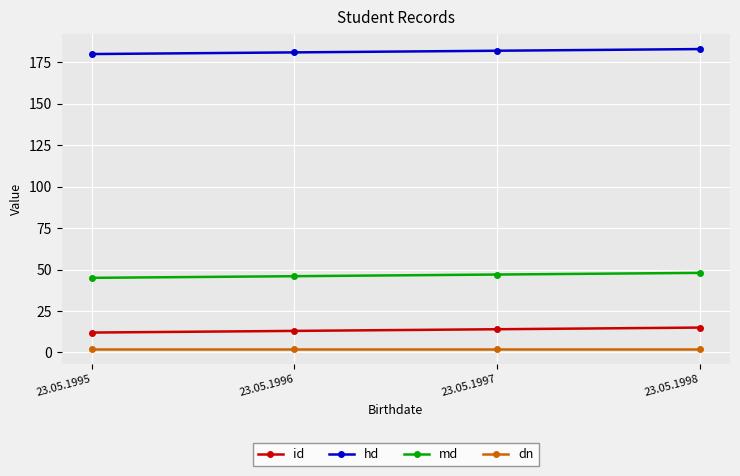

What is the total value across all series at 23.05.1997?

245